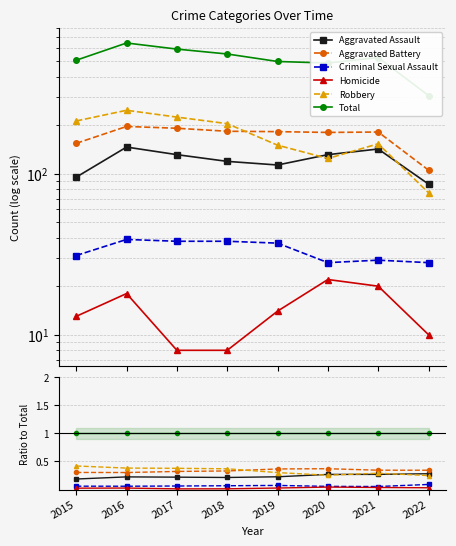

Does the chart have visible grid lines?

Yes